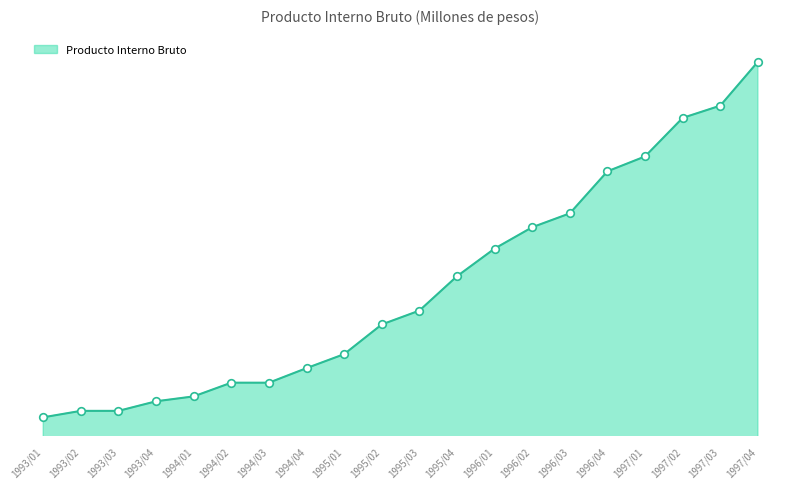

Which has a higher value, 1993/02 or 1996/04?

1996/04